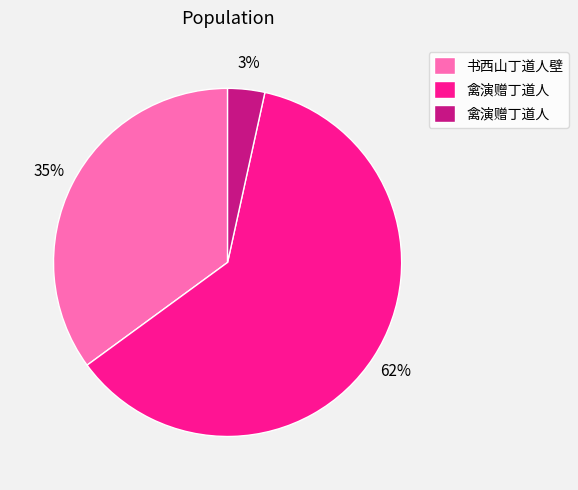

Is there a majority slice in this chart?

Yes